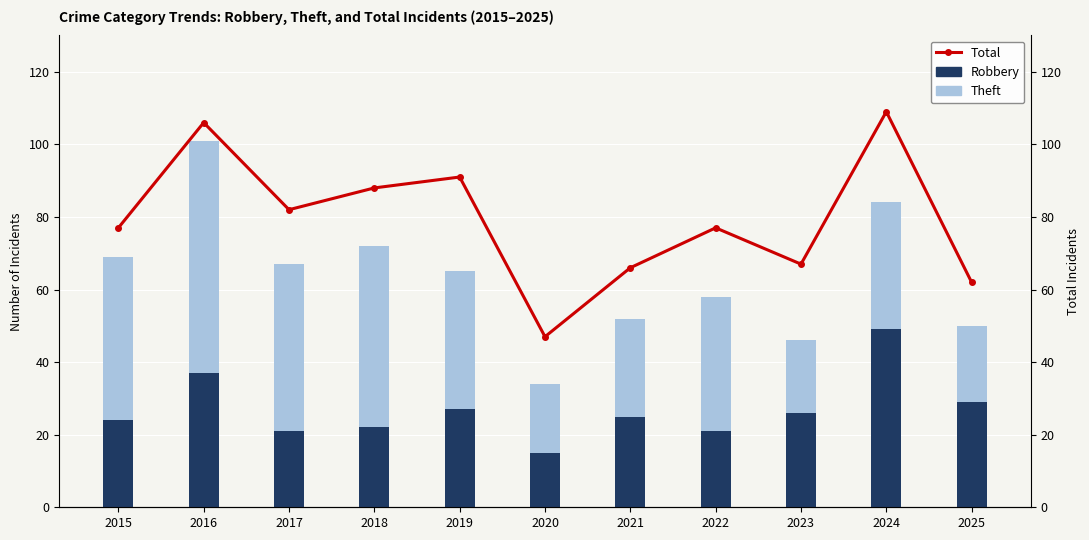

What is the sum of all Theft values?

402